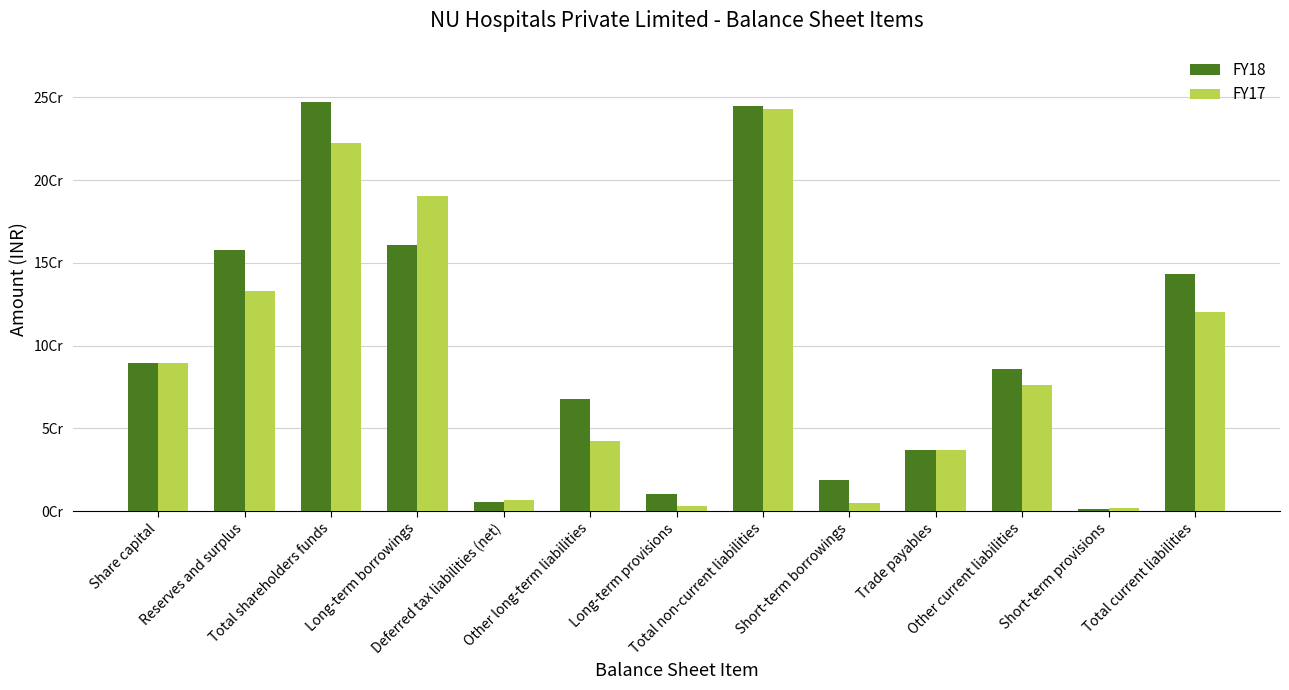

Does the chart contain any negative values?

No